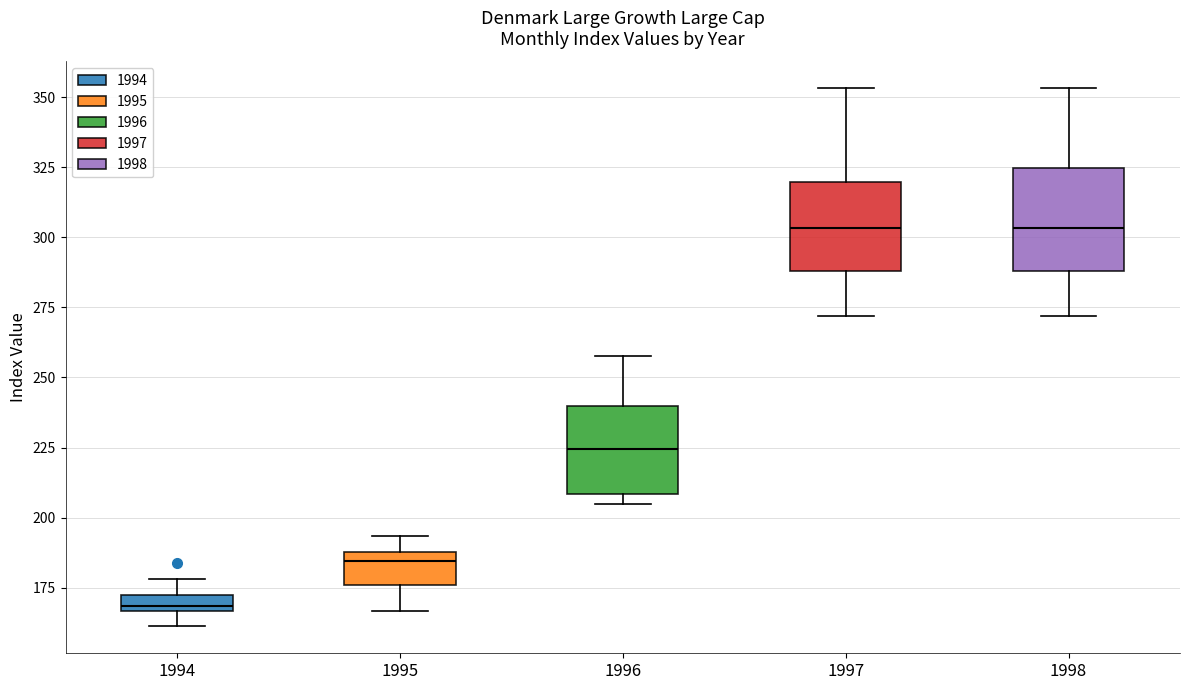

Which box is the tallest, from its lower edge to its upper edge?

1998